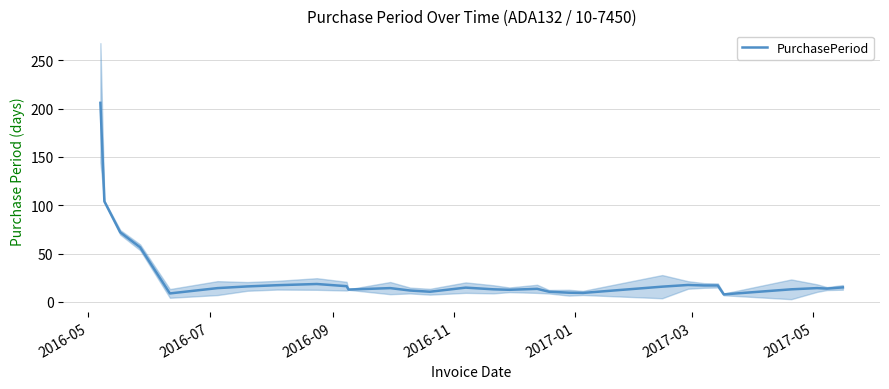

What is the lowest value of the PurchasePeriod series?

7.8